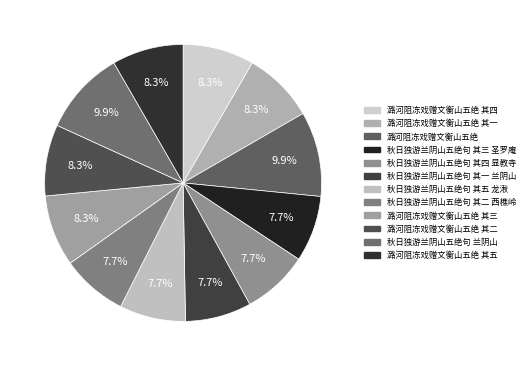

To the nearest percent, what percentage of the pie is 潞河阻冻戏赠文衡山五绝 其五?

8%